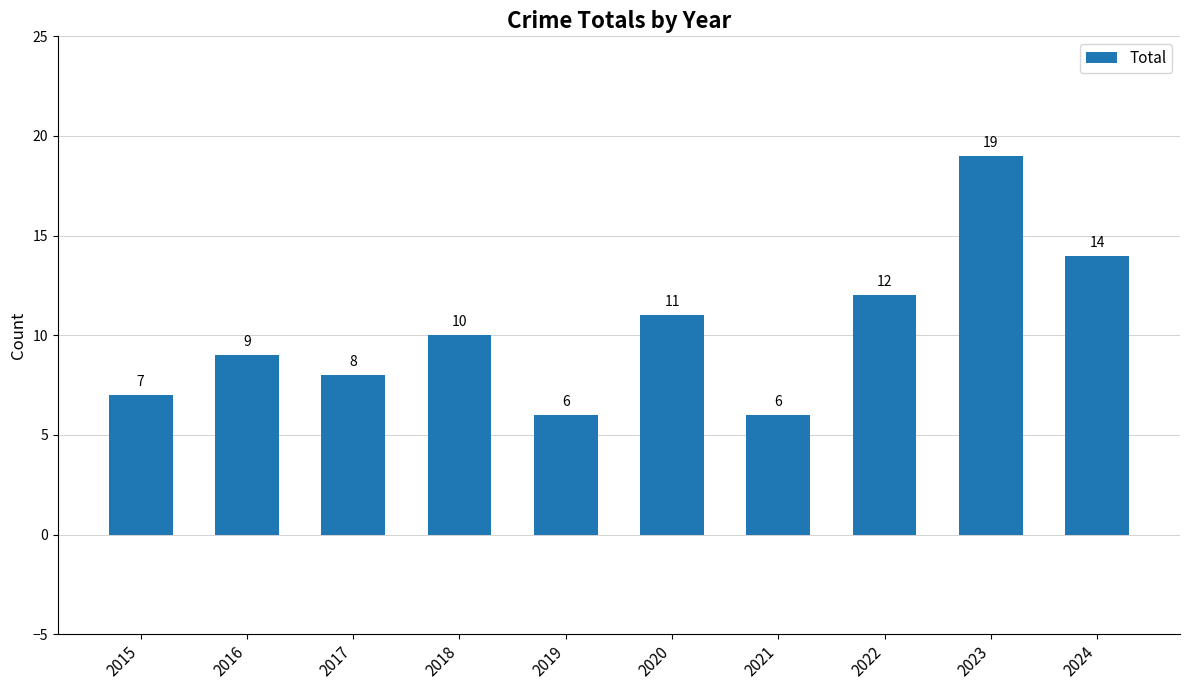

At which category does the chart reach its peak across all series?

2023